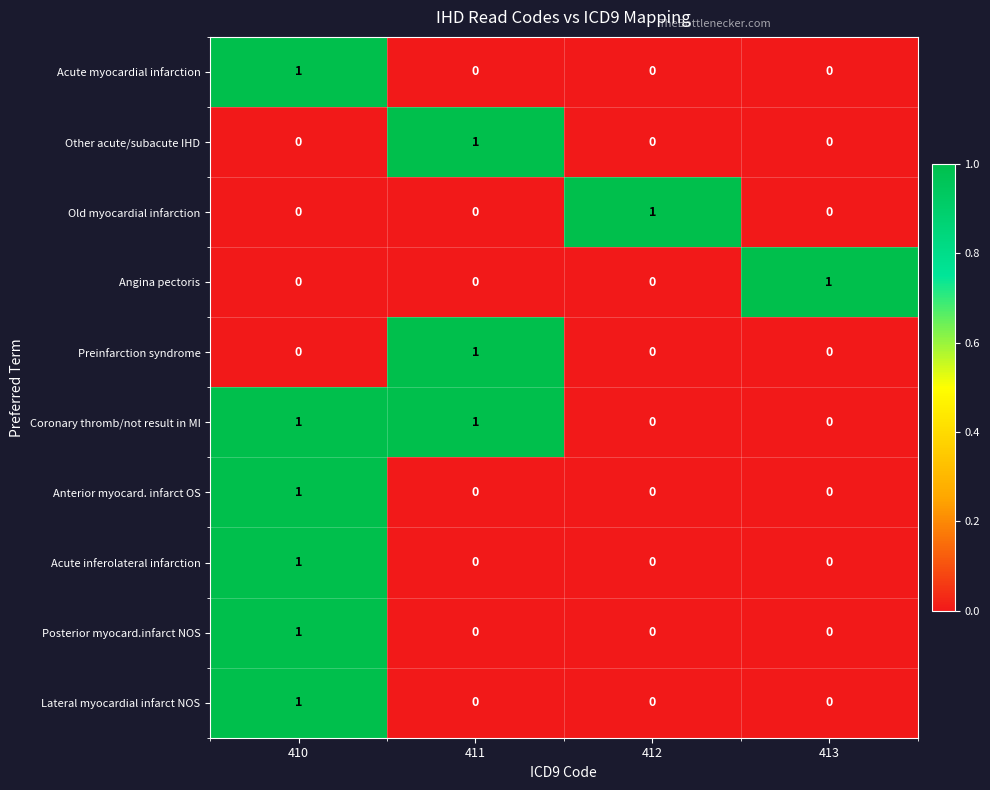

Count the number of data series in this chart.

10